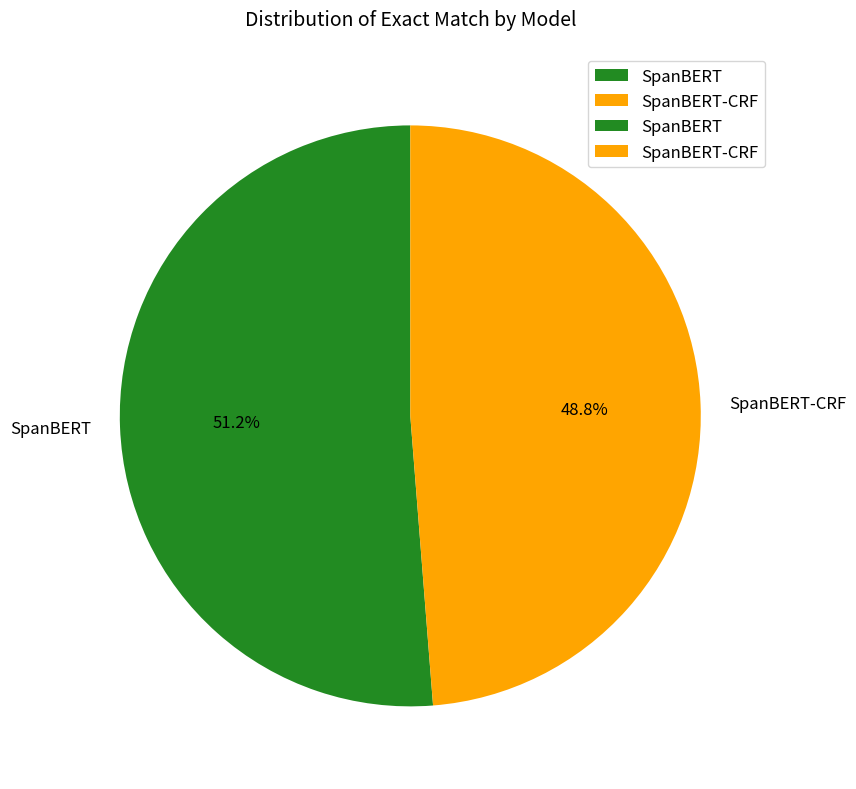

What is the total percentage of SpanBERT and SpanBERT-CRF?

100.0%